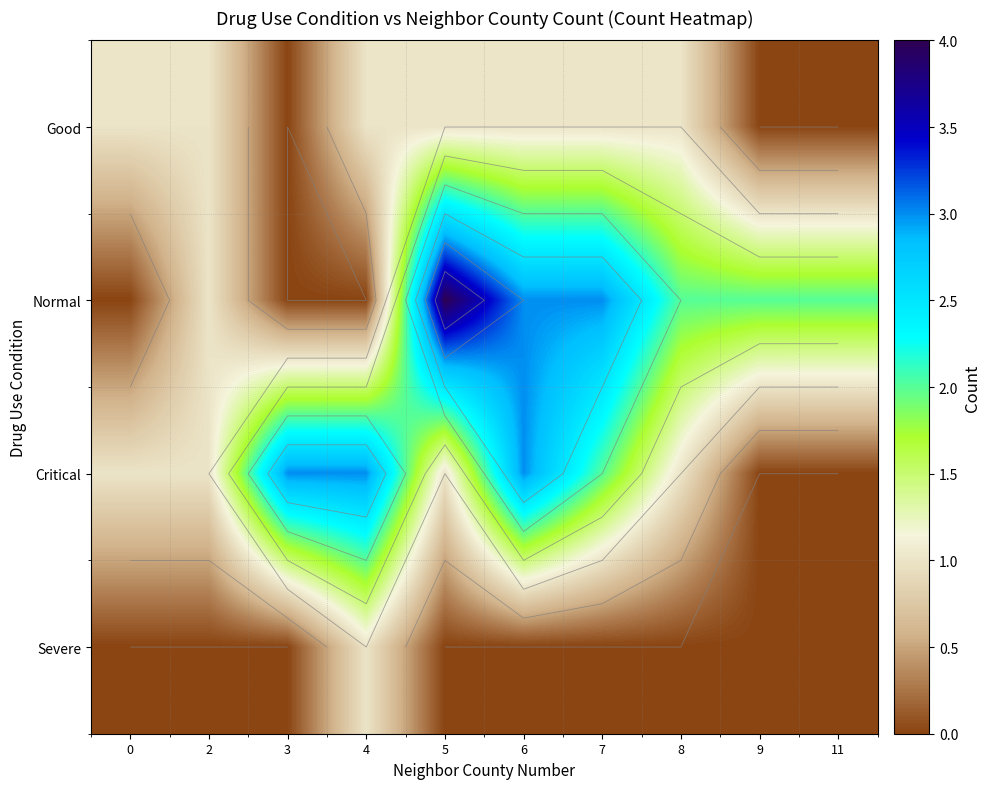

How many data points in Critical are less than 1?

2